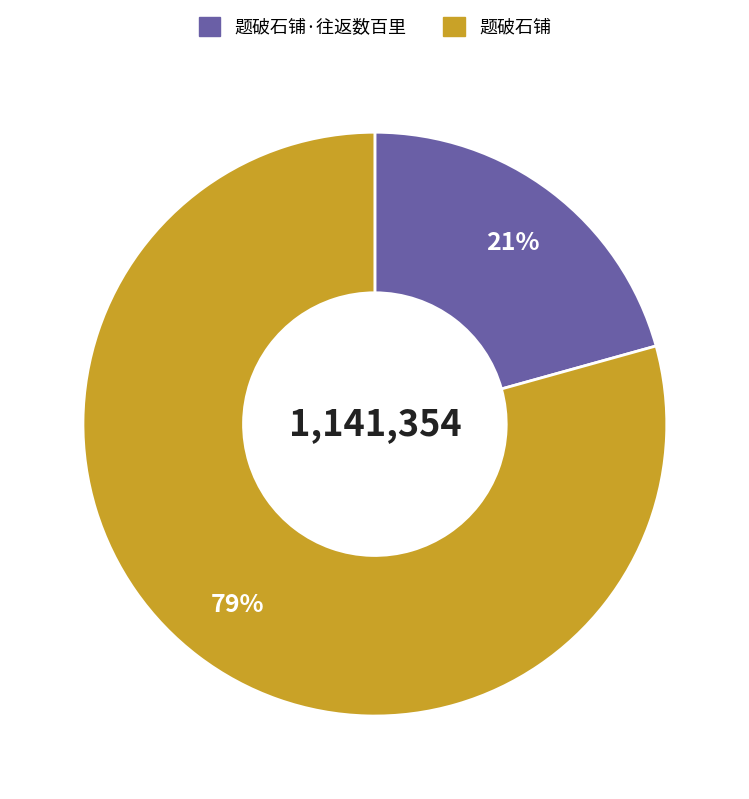

Combined, do 题破石铺·往返数百里 and 题破石铺 account for over 50%?

Yes